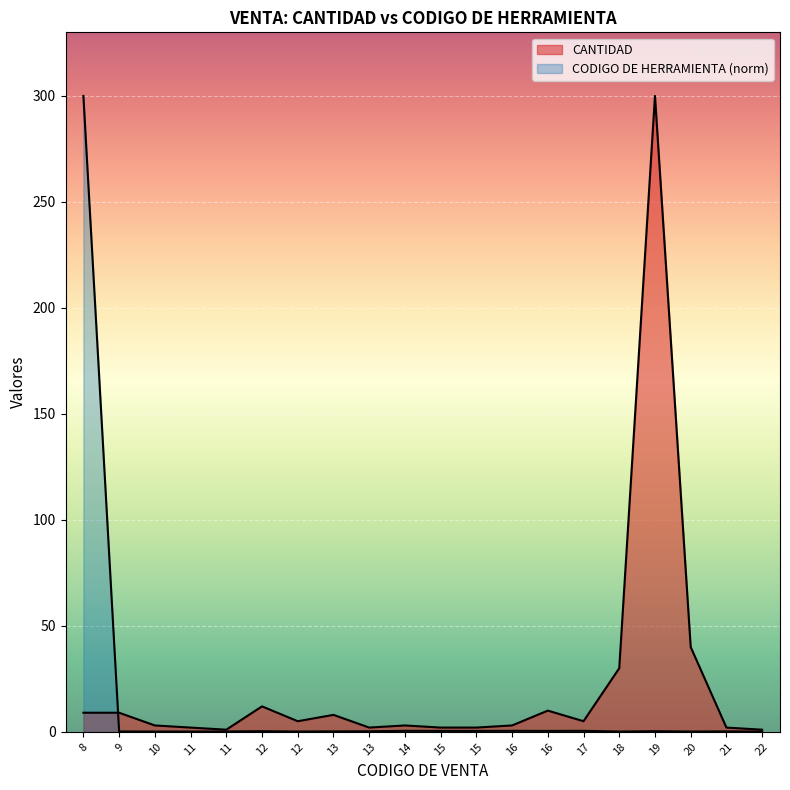

True or false: CODIGO DE HERRAMIENTA and CANTIDAD cross at least once.

True